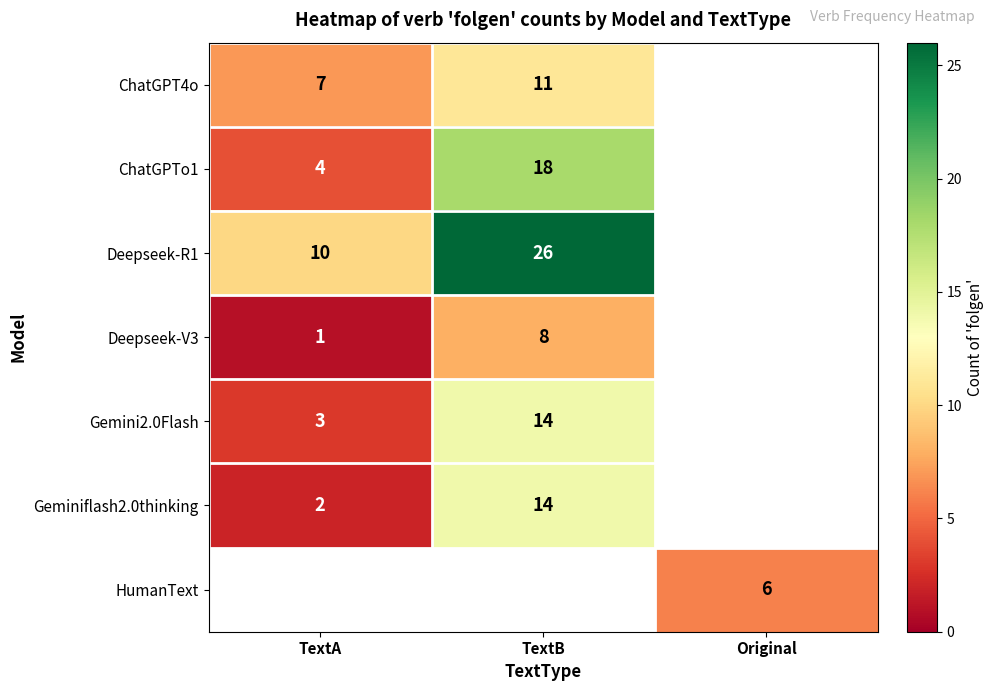

What is the sum of the ChatGPT4o values at TextA and TextB?

18